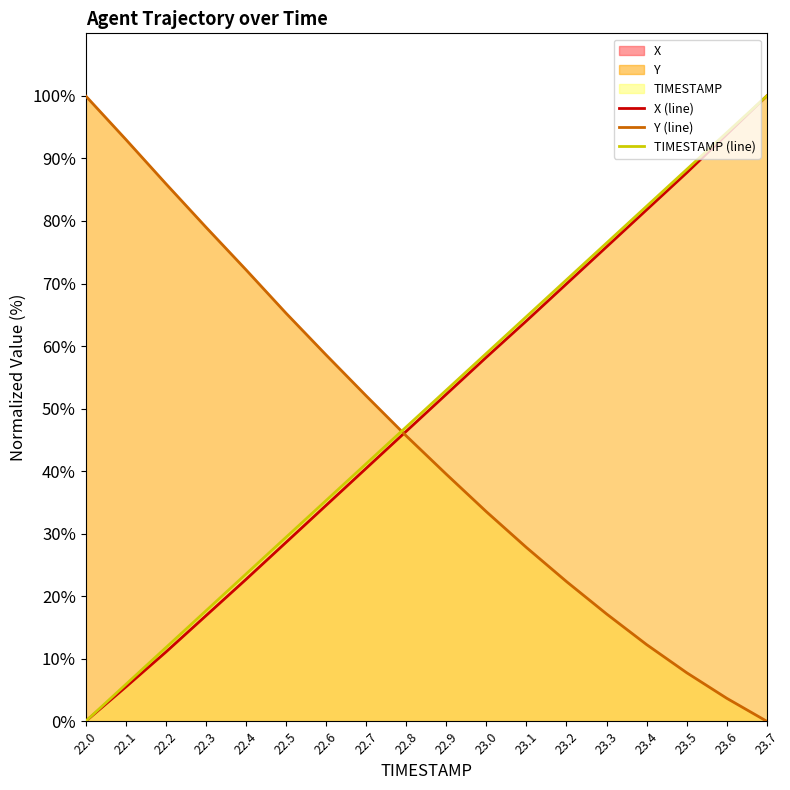

True or false: X (line) and TIMESTAMP (line) intersect in this chart.

False